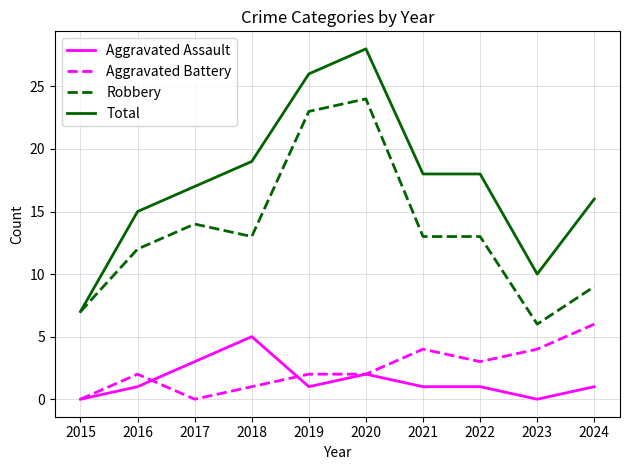

Which series has the widest spread of values?

Total